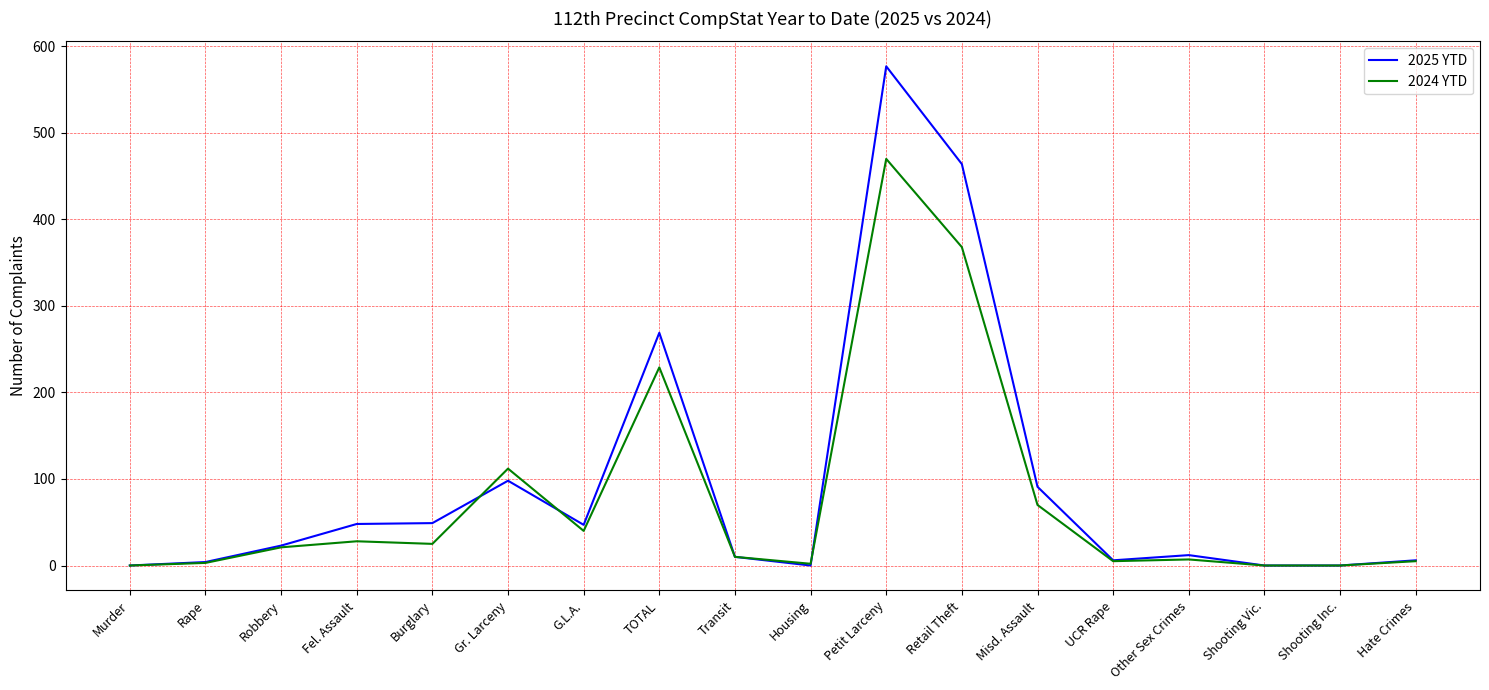

How many lines are shown in the chart?

2